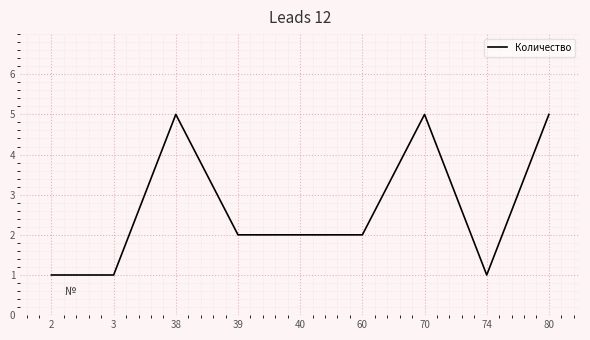

Reading left to right, transcribe all the data shown in this chart.

1	1	5	2	2	2	5	1	5